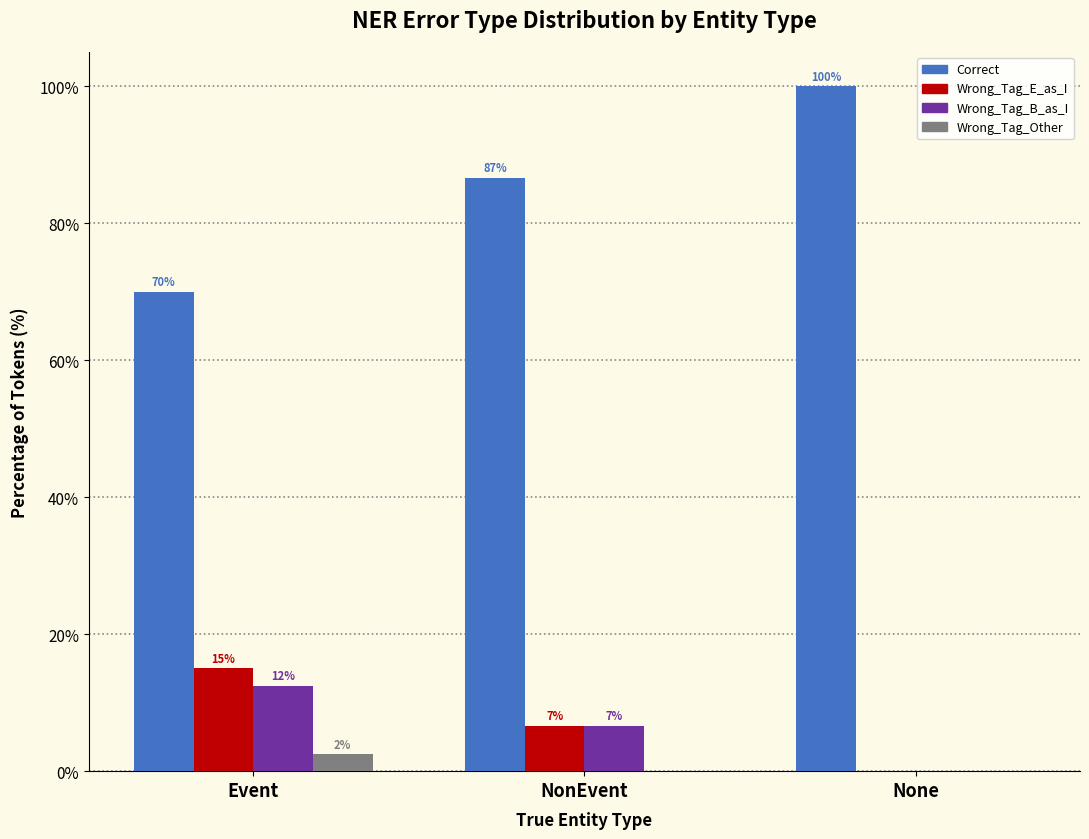

What is the sum of the Wrong_Tag_E_as_I values at None and Event?

15.0